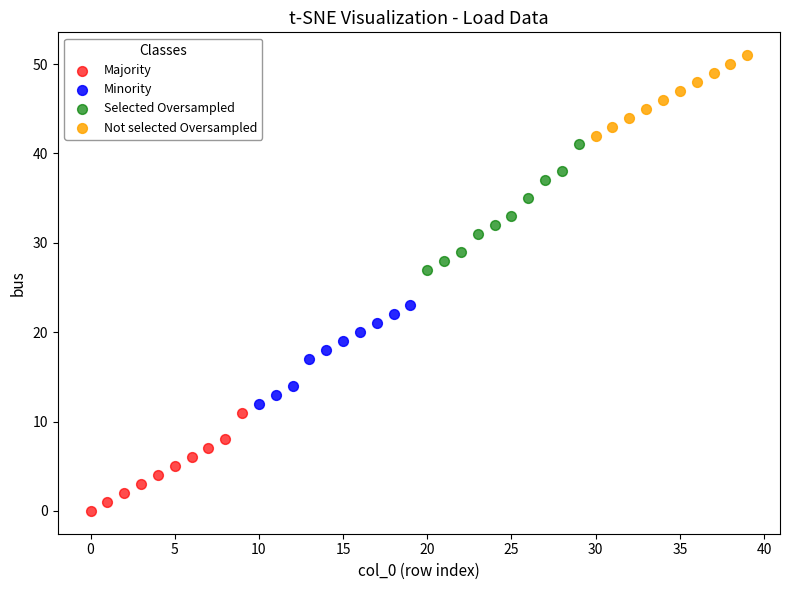

Which series has the widest spread of Y values?

Selected Oversampled